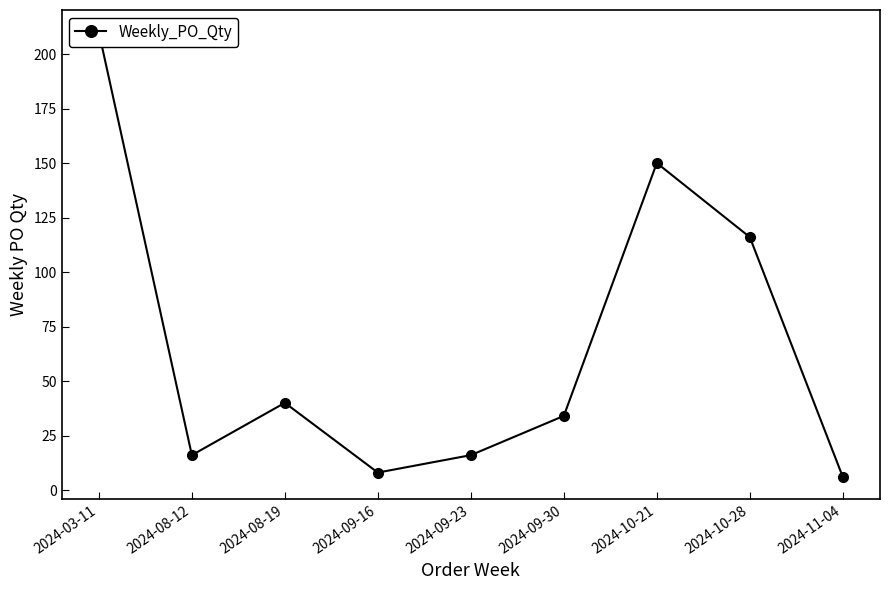

Reading left to right, extract all data points from this chart.

210	16	40	8	16	34	150	116	6